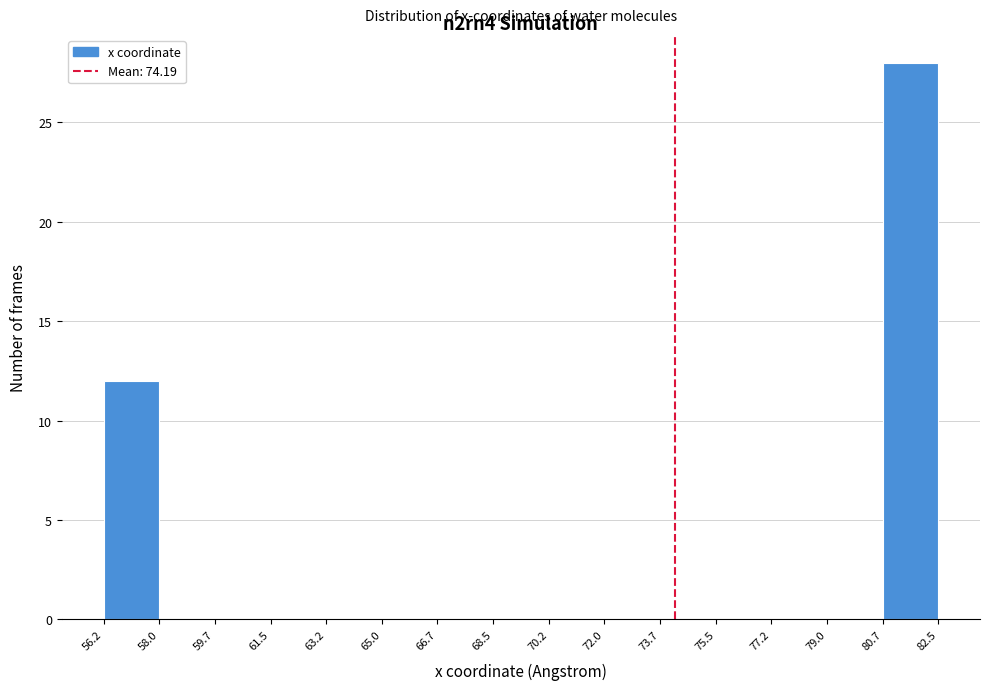

How tall is the bar that spans 56.2 to 58.0 on the x-axis? The values are not printed on the chart, so give them approximately, as read against the axis.

12